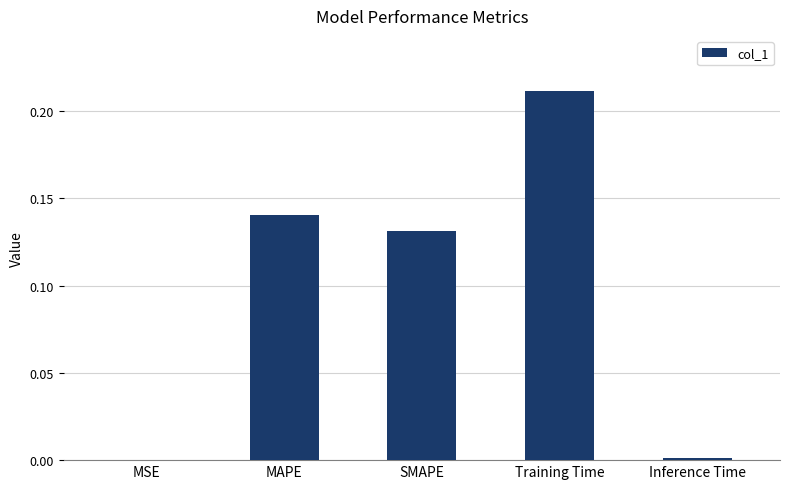

The value at MAPE is 0.2. True or false?

False